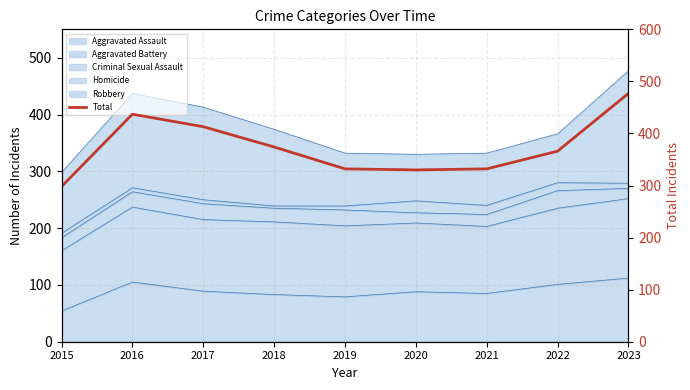

Reading left to right, transcribe all the data shown in this chart.

2015=298	2016=437	2017=413	2018=374	2019=332	2020=330	2021=332	2022=366	2023=477